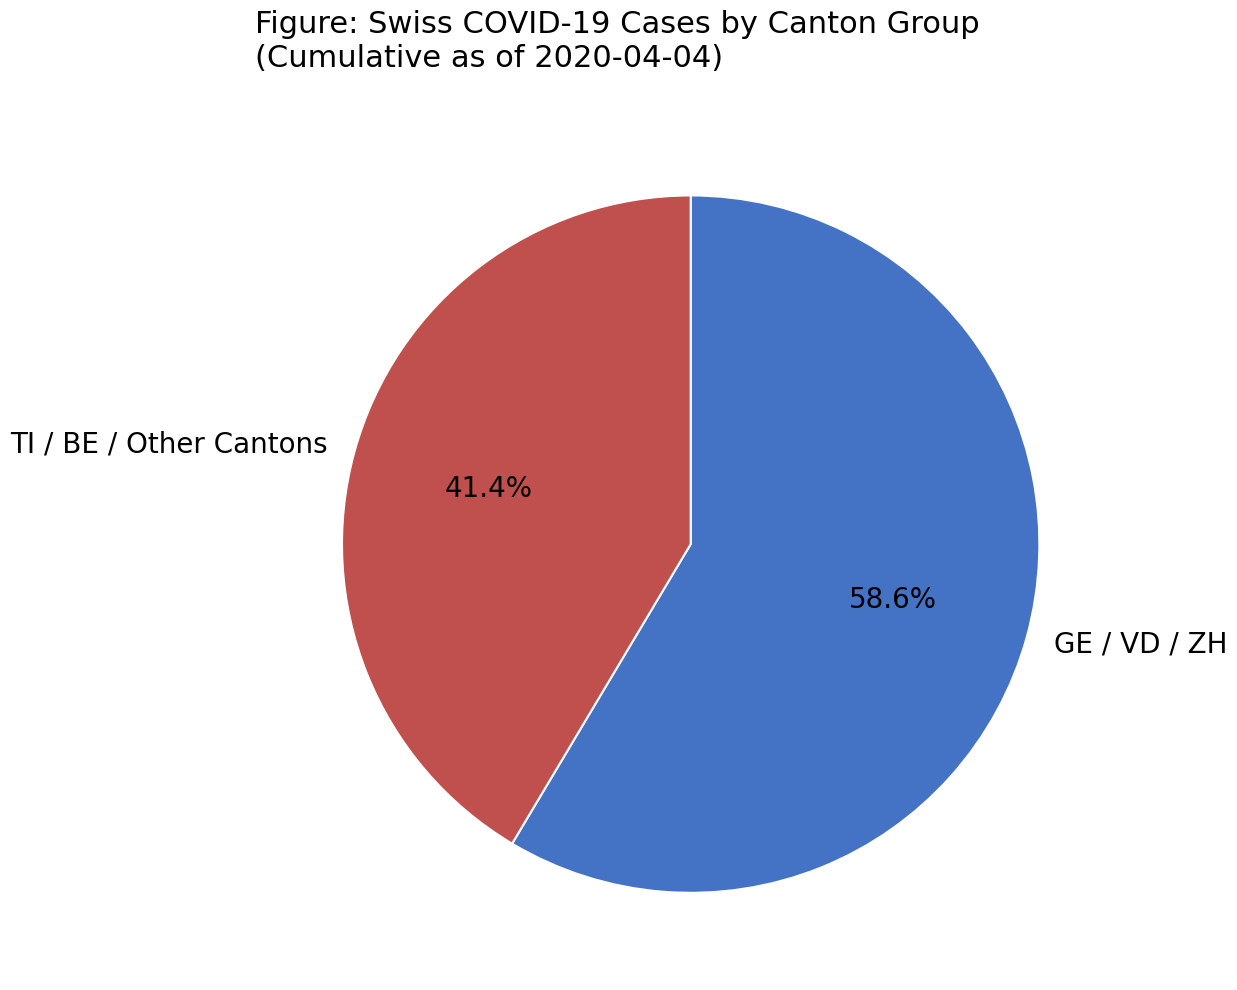

Rank the categories by value from lowest to highest.

TI / BE / Other Cantons, GE / VD / ZH